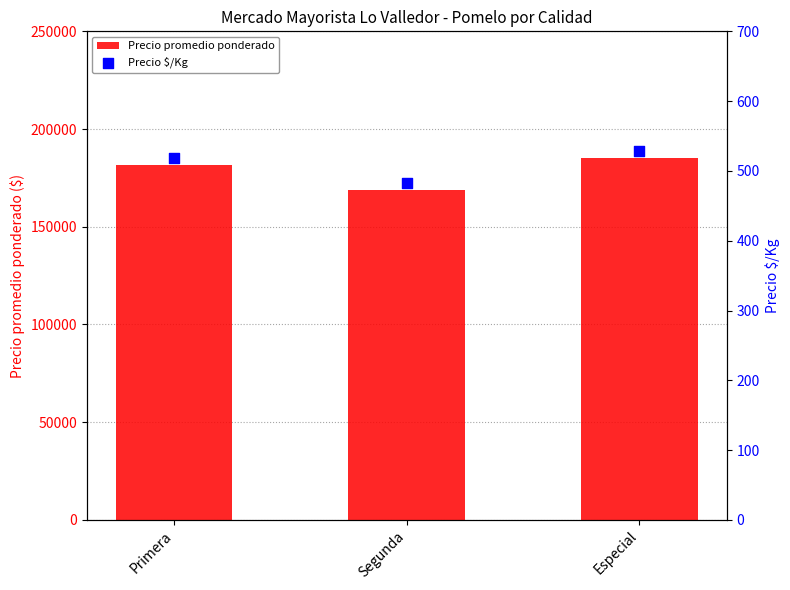

At how many categories does at least one series exceed 63285?

3